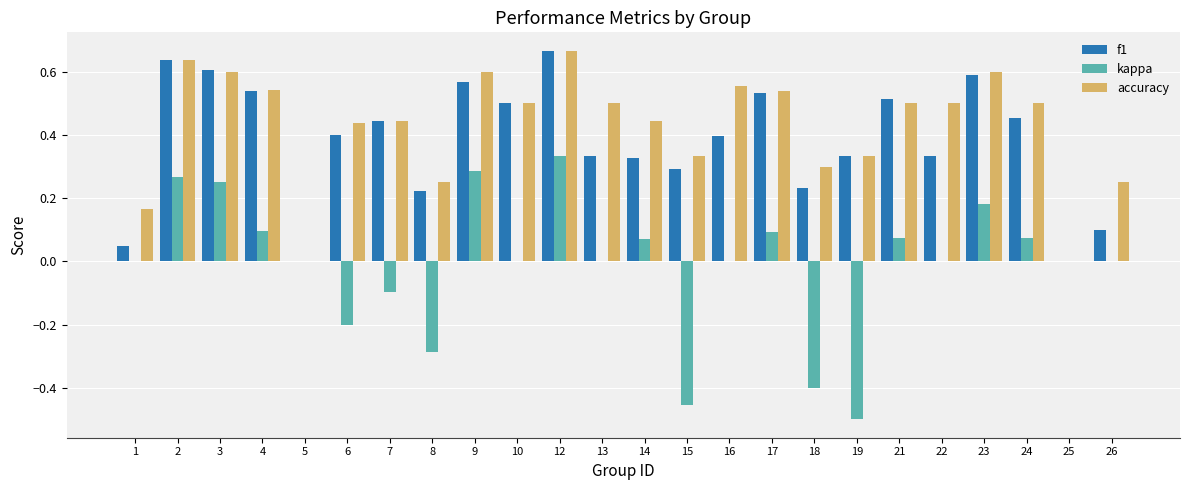

What is the sum of the accuracy values at 22 and 26?

0.8